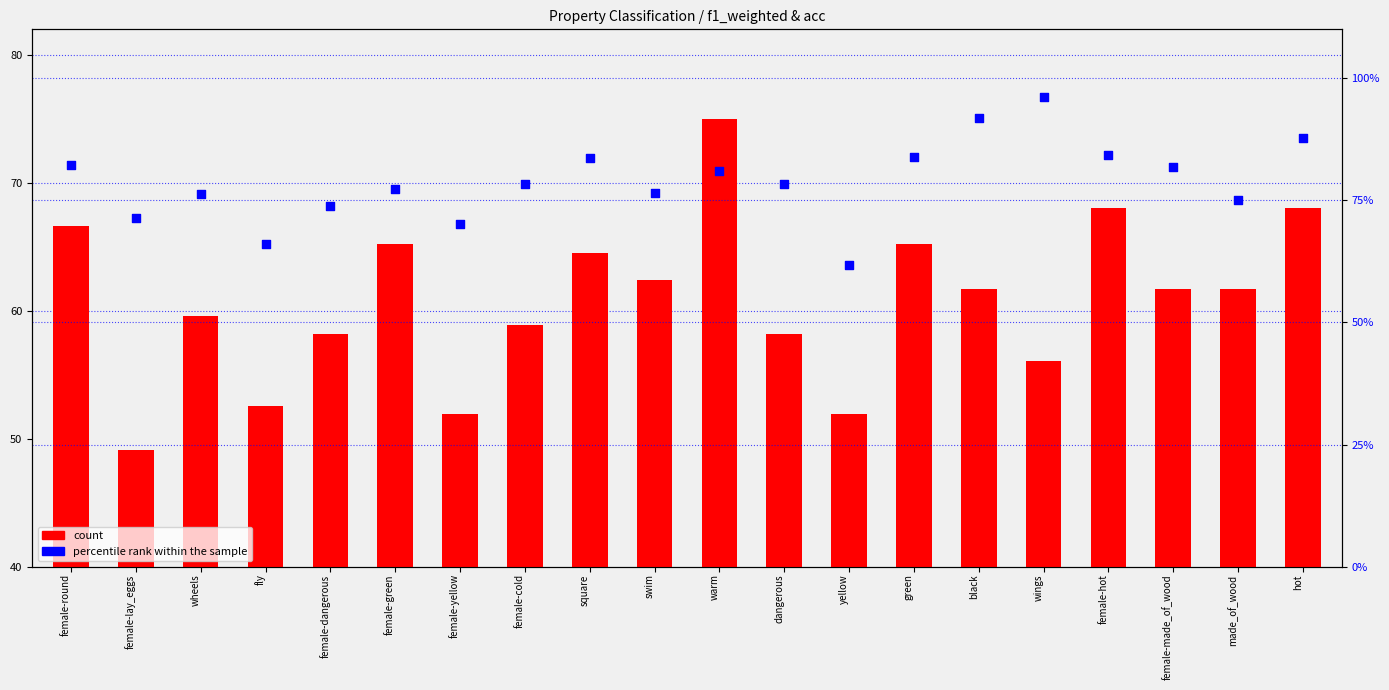

Which series has the widest spread of Y values?

percentile rank within the sample